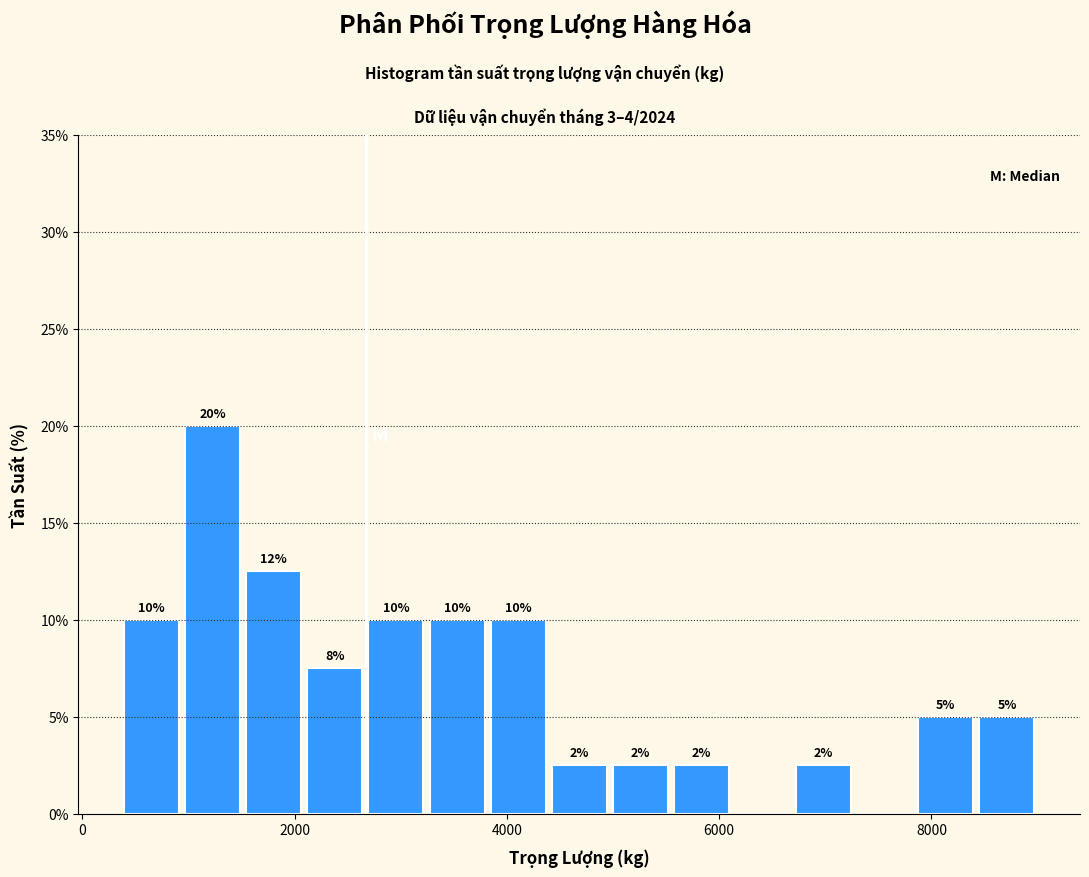

Read against the x-axis, roughly where is the centre of the tallest bar?

1200